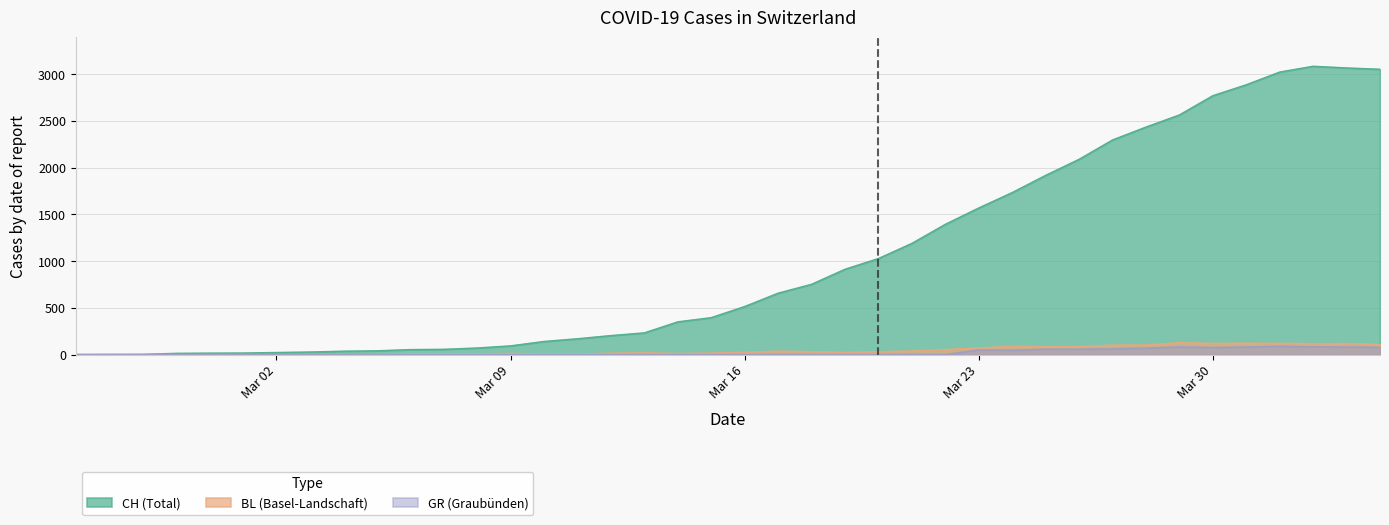

What is the difference between the maximum and minimum values in the BL series?

128